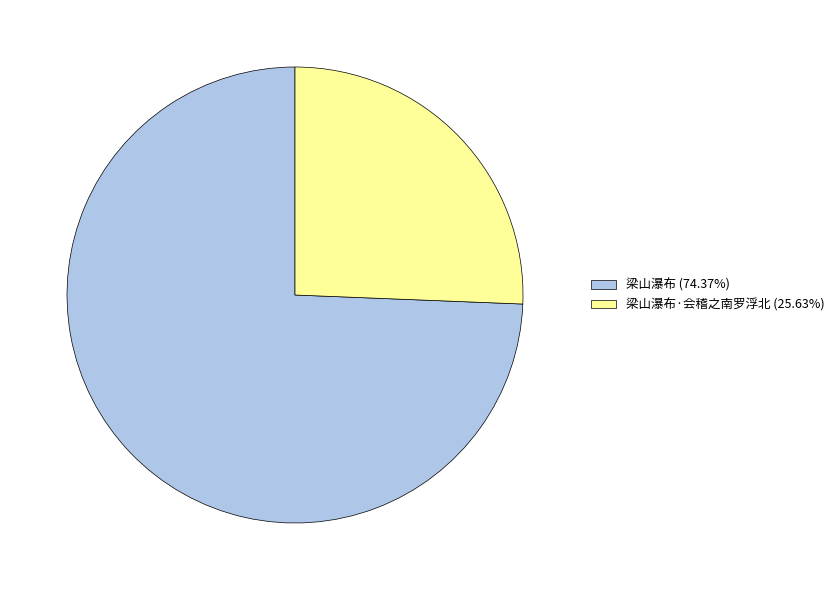

What is the ratio of the value at 梁山瀑布·会稽之南罗浮北 (25.63%) to the value at 梁山瀑布 (74.37%)?

0.3